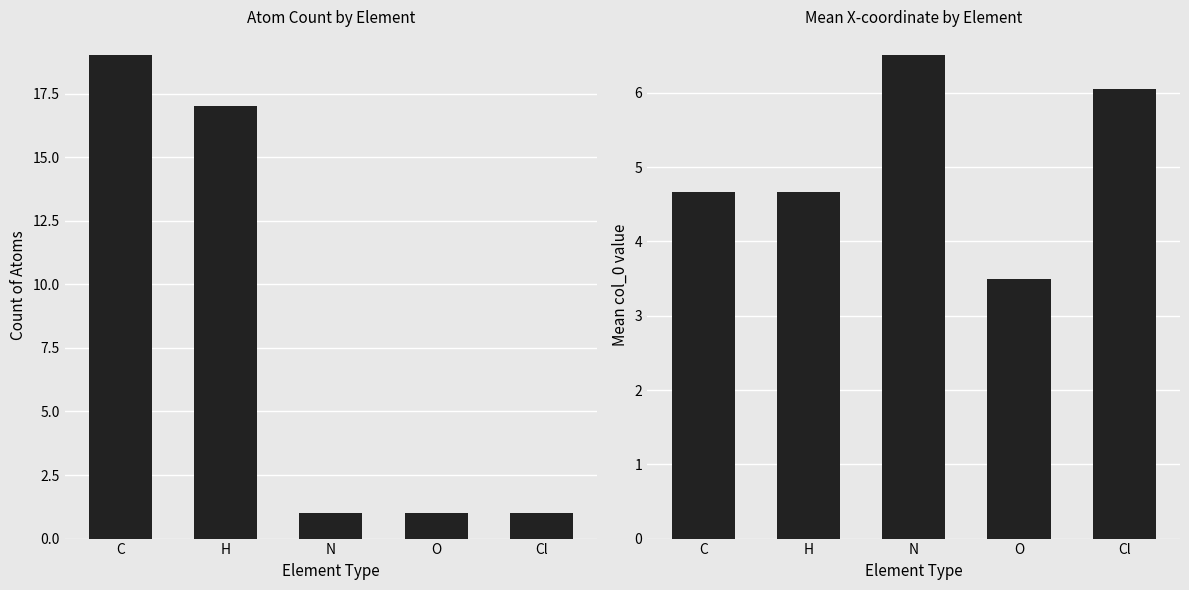

What is the difference between the Mean col_0 values at C and Cl?

1.4